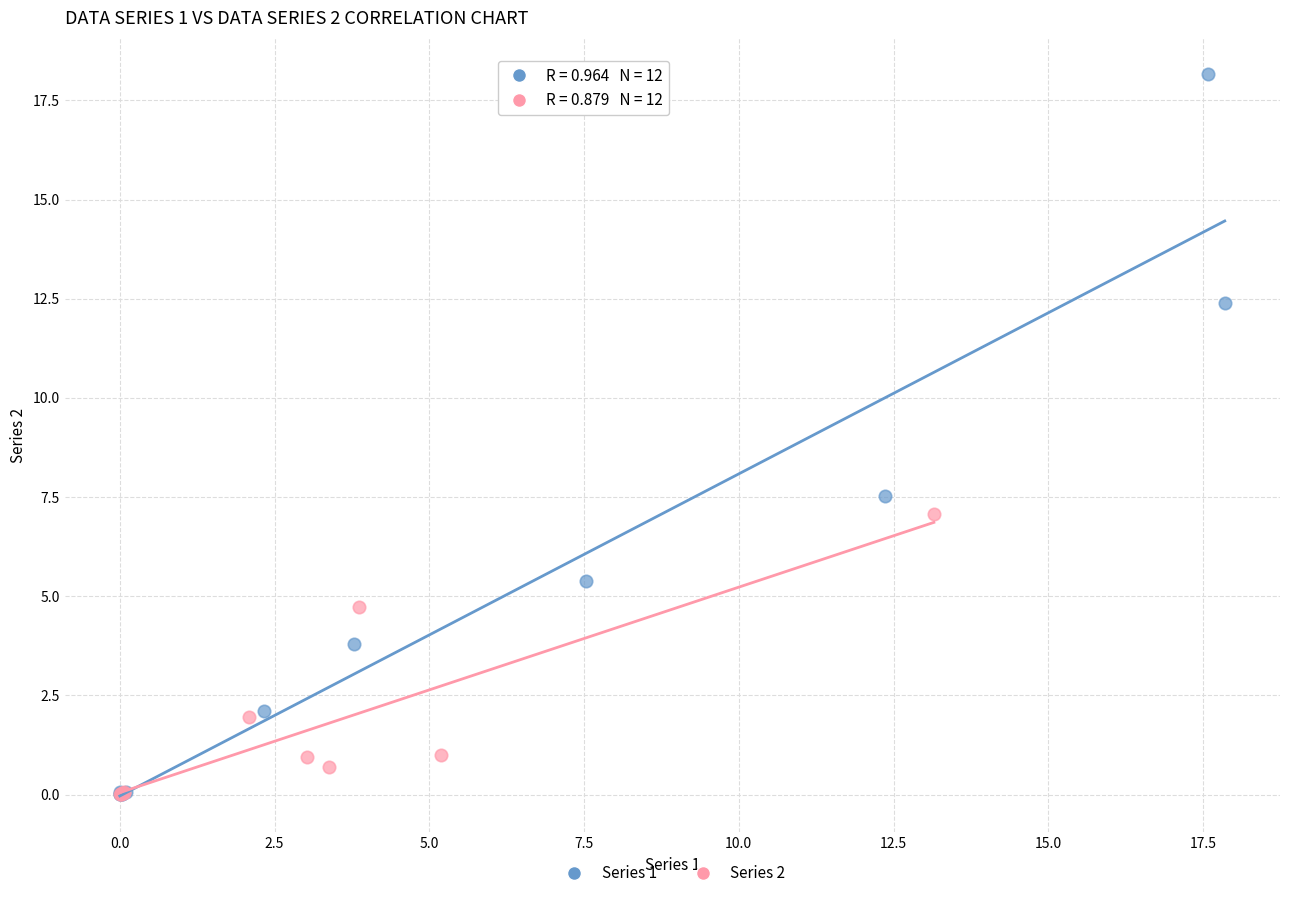

Which series contains the highest Y value?

Series 1